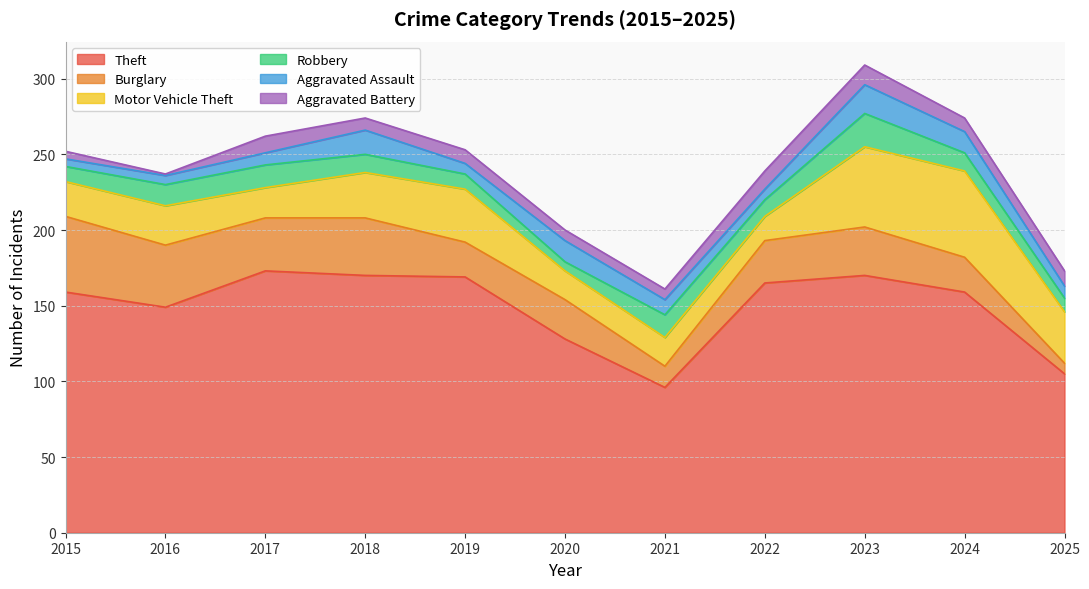

Does the chart display data point markers on the line(s)?

No